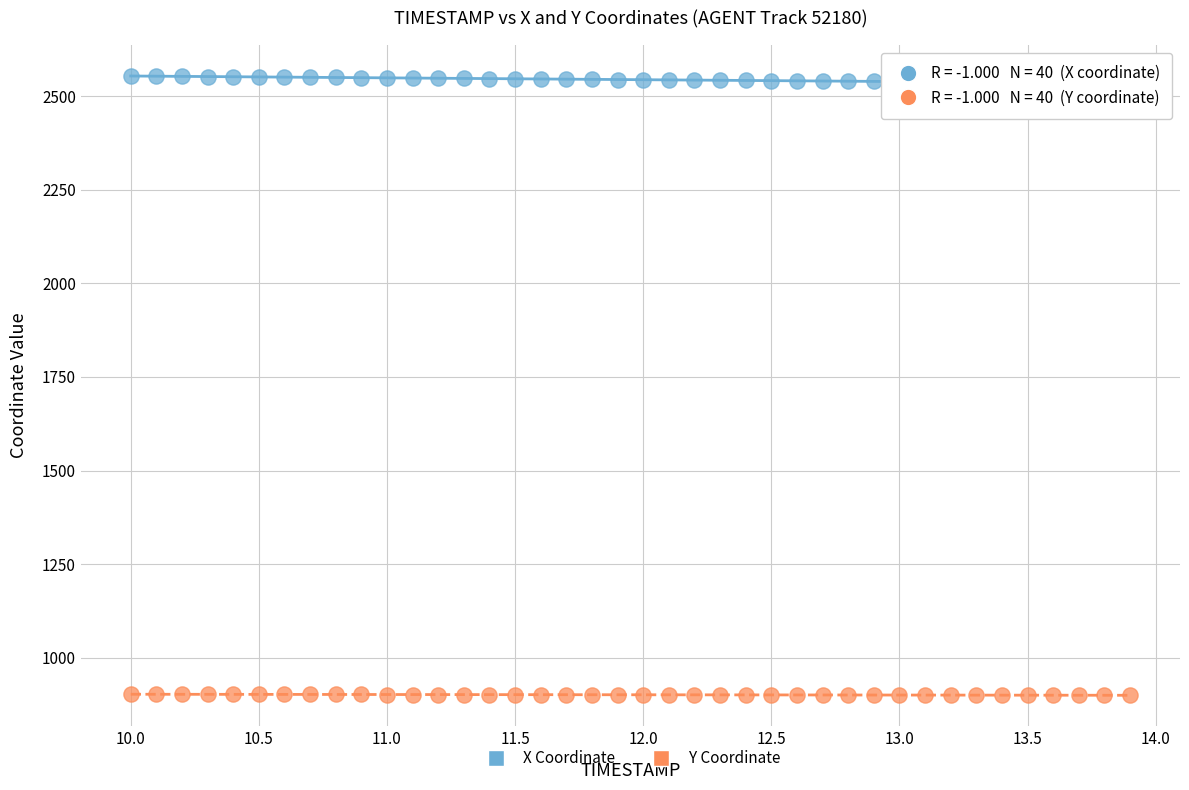

Across all data points, what is the range of Y values (max minus min)?

1653.7